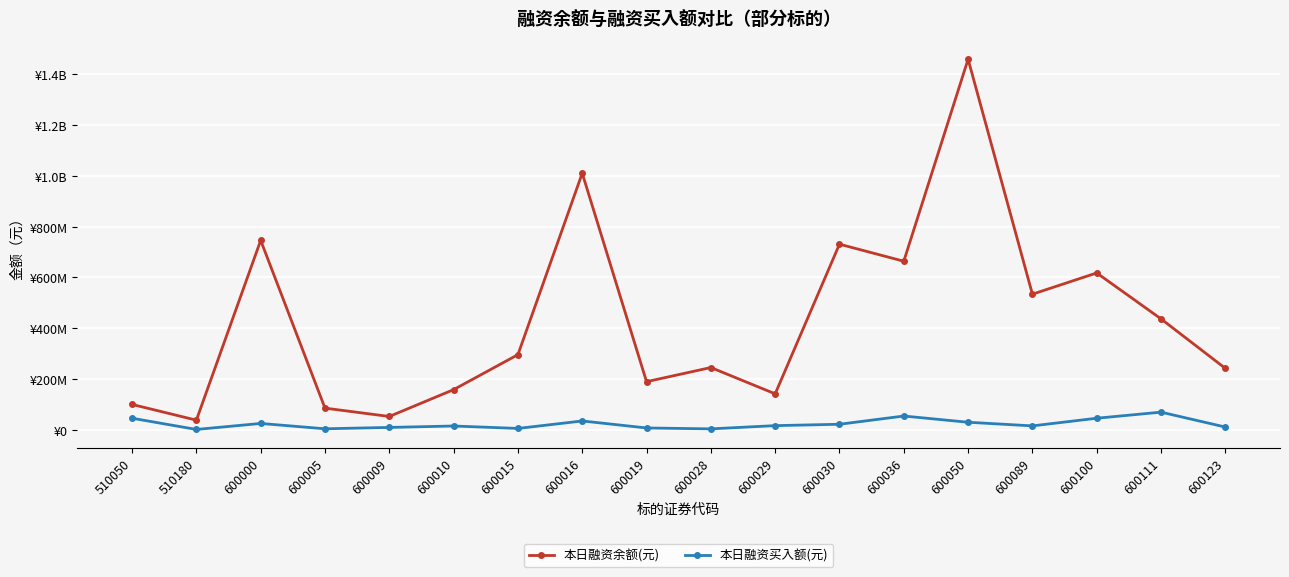

What is the sum of the 本日融资余额(元) values at 600050 and 600036?

2121878273